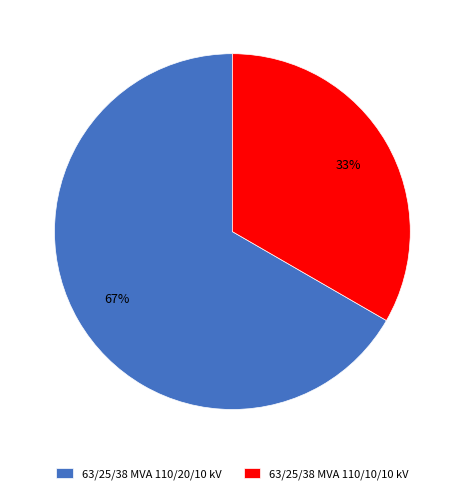

True or false: 63/25/38 MVA 110/10/10 kV accounts for 33% of the total.

True